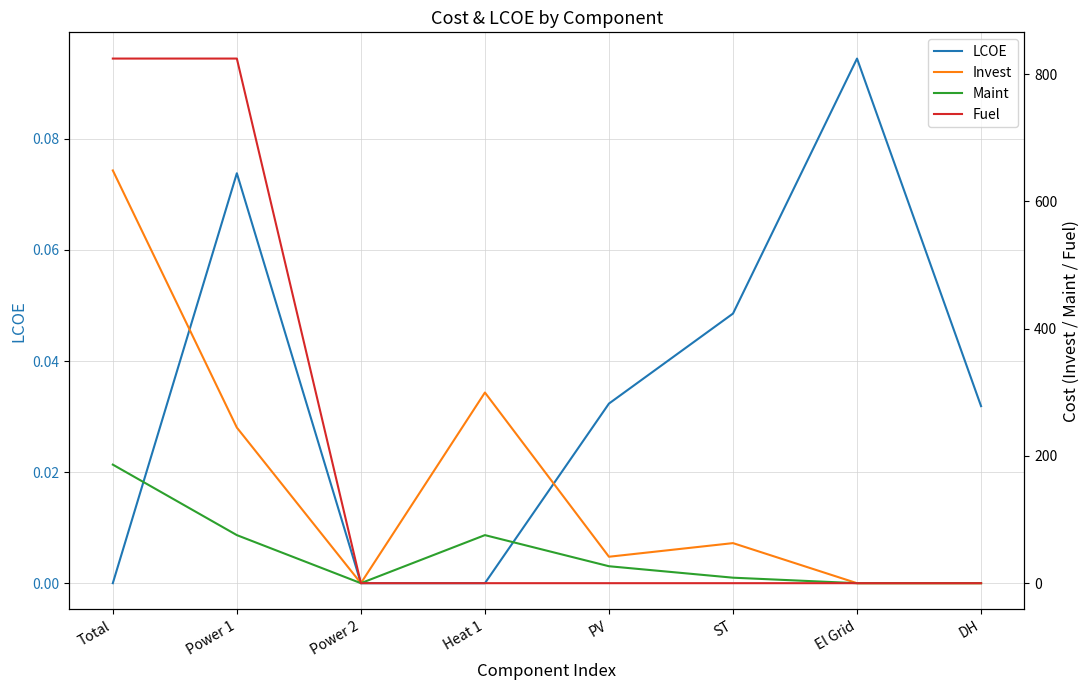

How many series are shown in this chart?

4